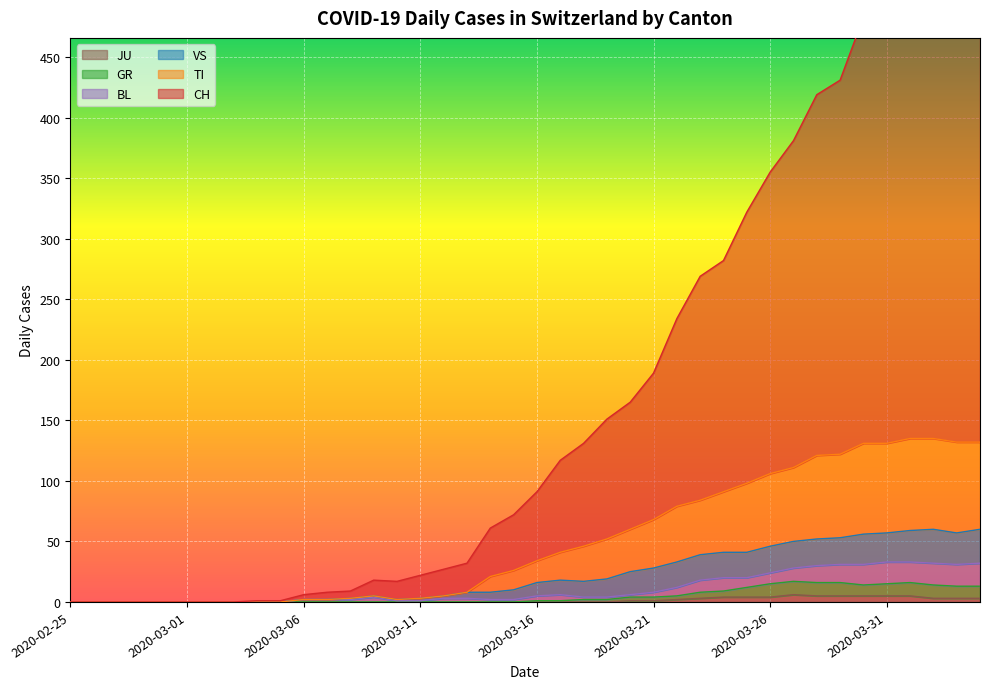

What is the label of the 4th point from the left?

2020-02-28